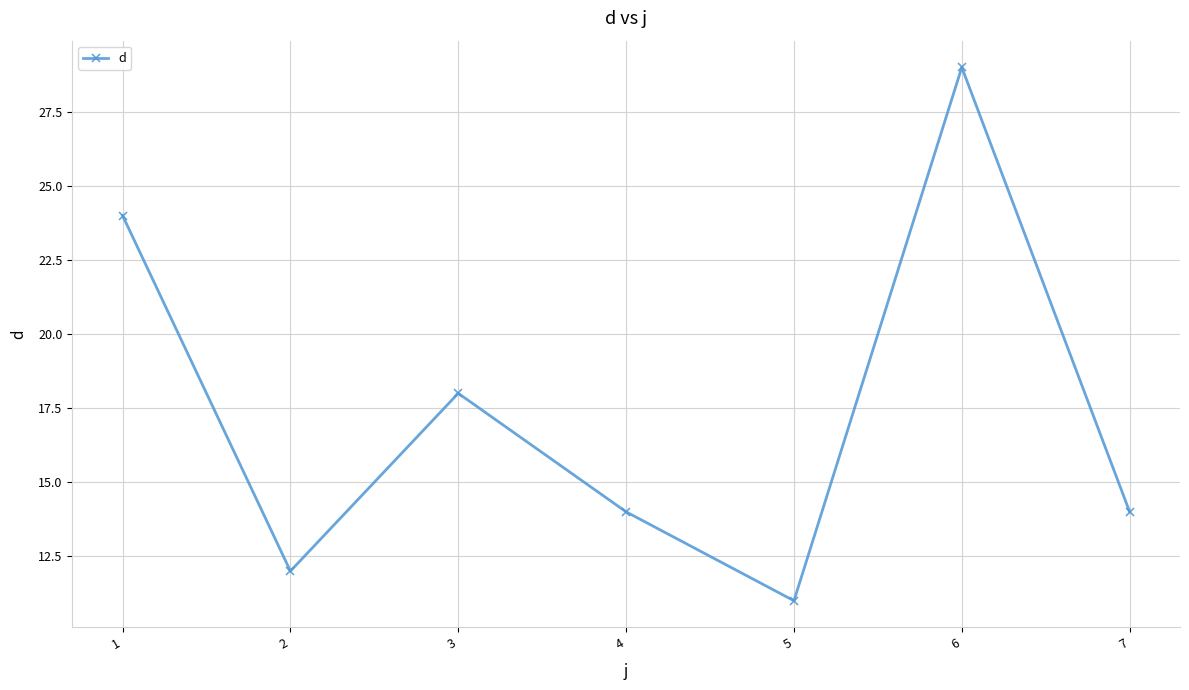

Reading right to left, list all the values displayed in this chart.

7=14	6=29	5=11	4=14	3=18	2=12	1=24